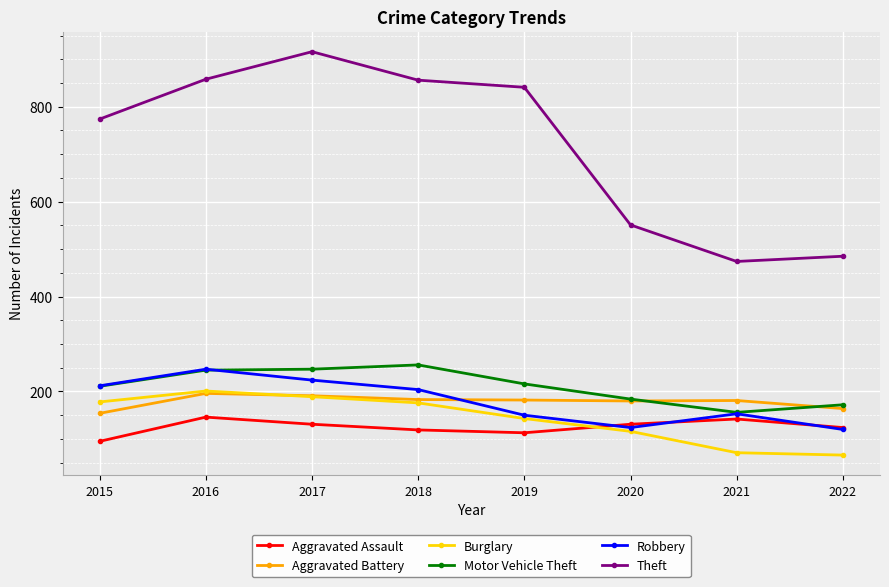

How many lines are shown in the chart?

6